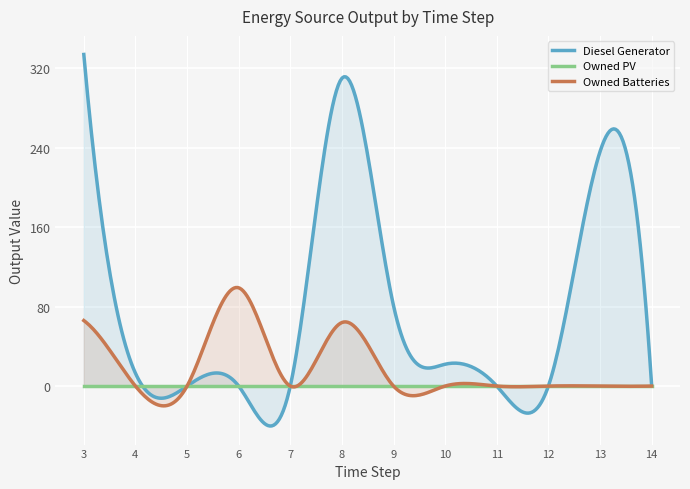

True or false: Owned PV and Owned Batteries cross at least once.

False